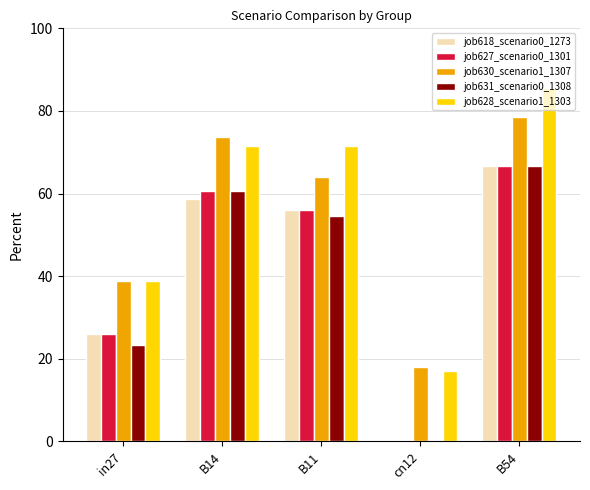

At which label is job618_scenario0_1273 closest to 33?

in27